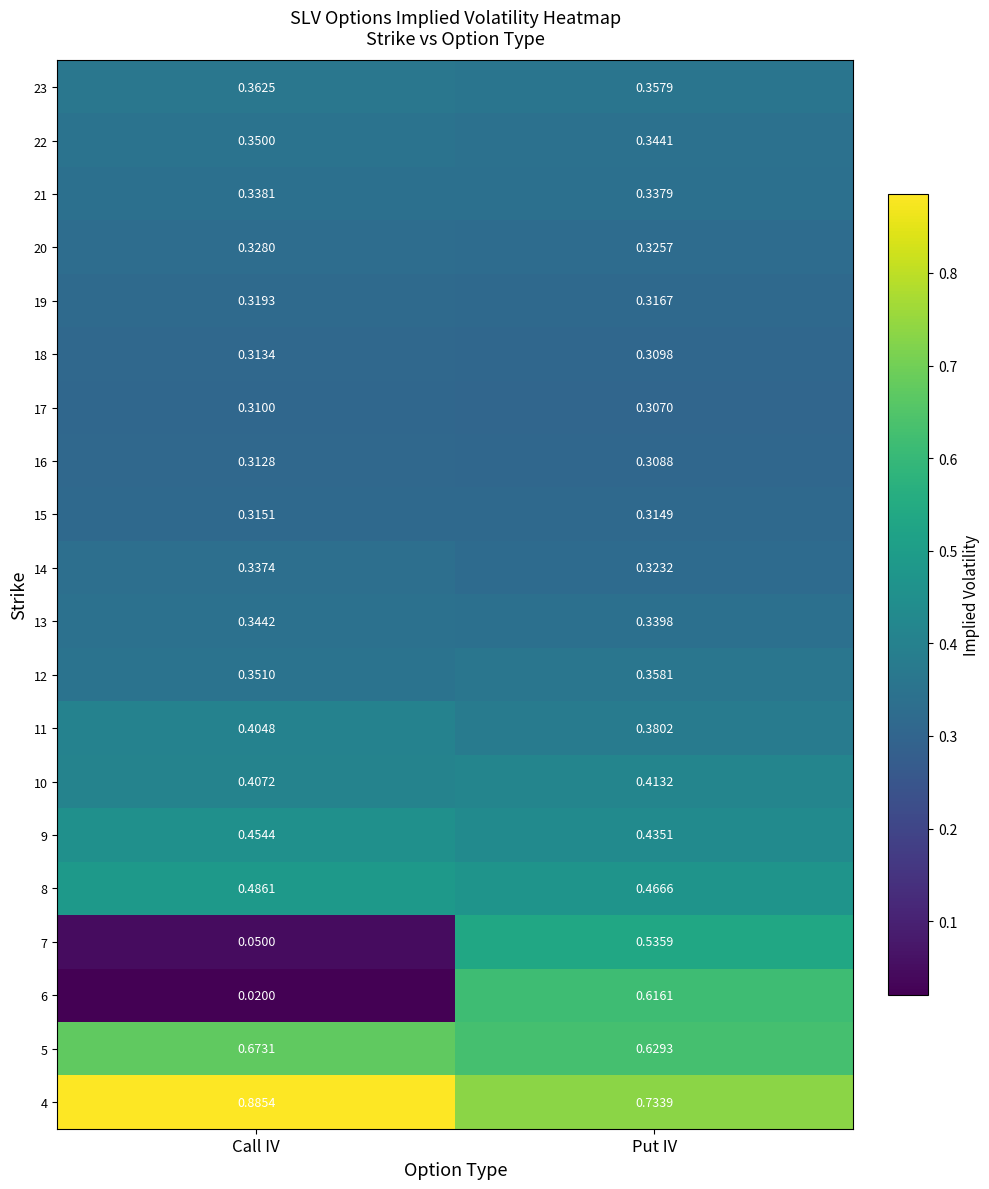

At which category is the sum across all series the highest?

Put IV